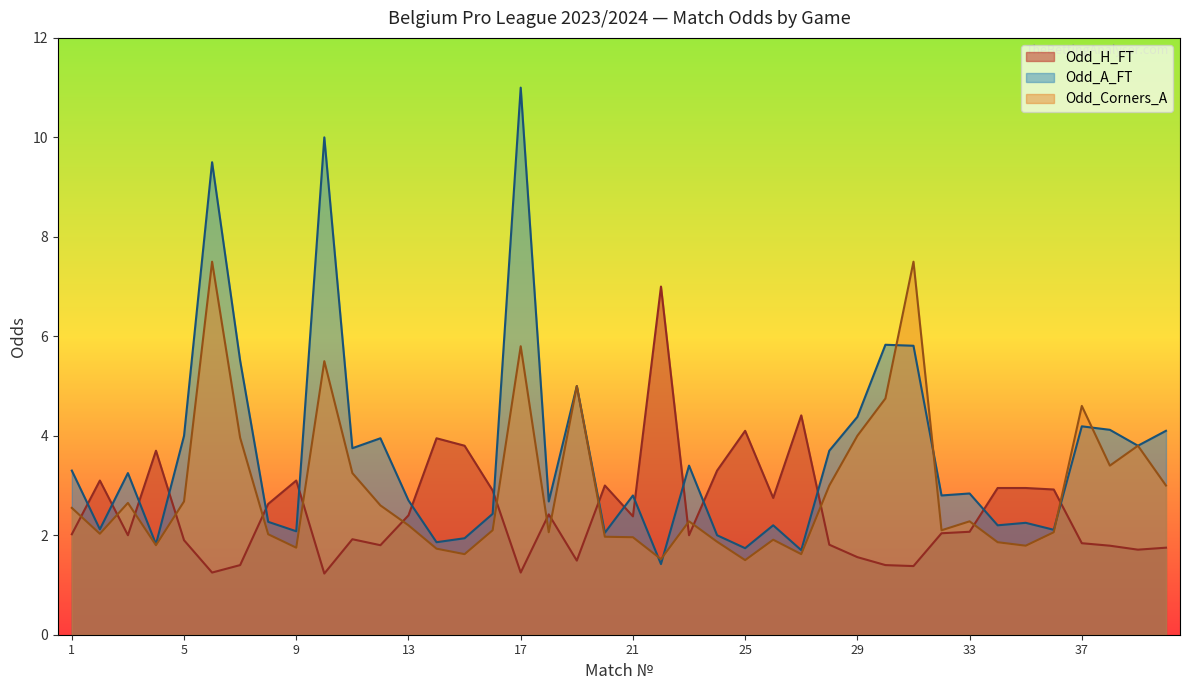

Which series has the largest total across all categories?

Odd_A_FT